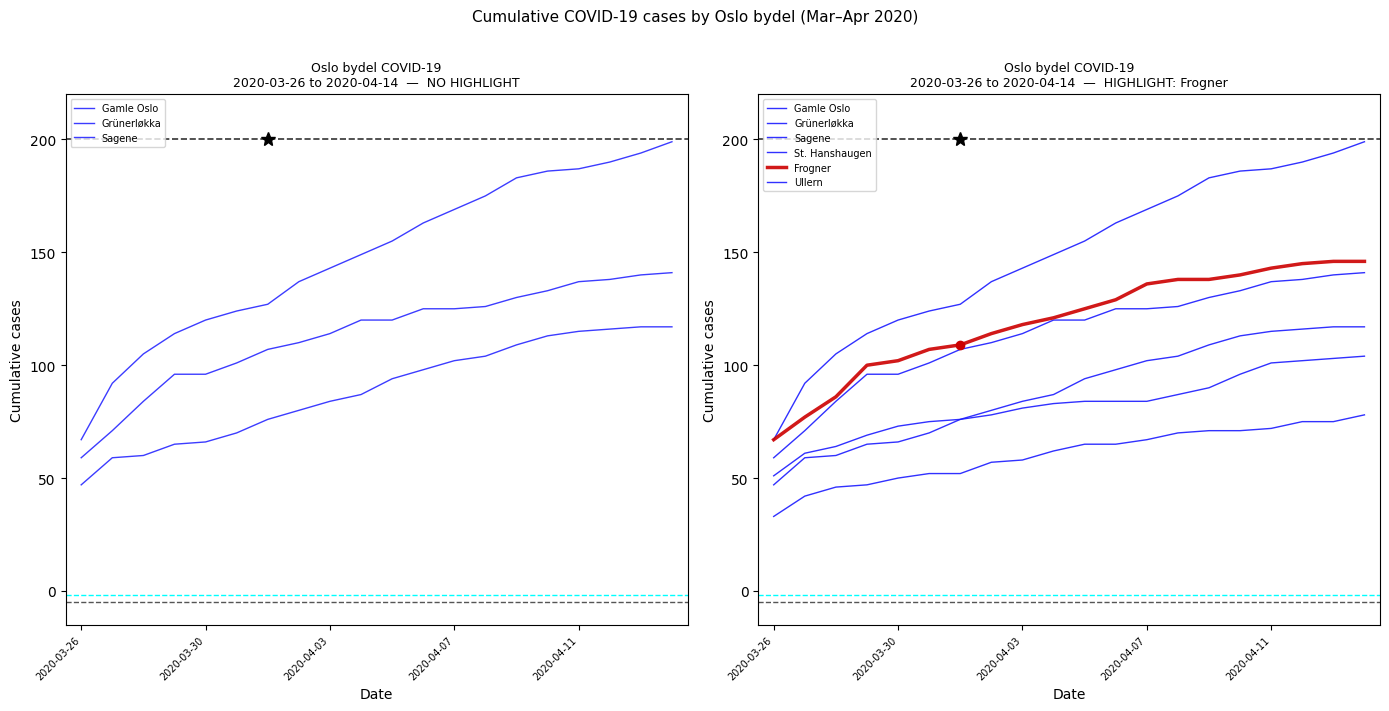

List the series in order of their peak value, lowest first.

St. Hanshaugen, Ullern, Sagene, Grünerløkka, Frogner, Gamle Oslo